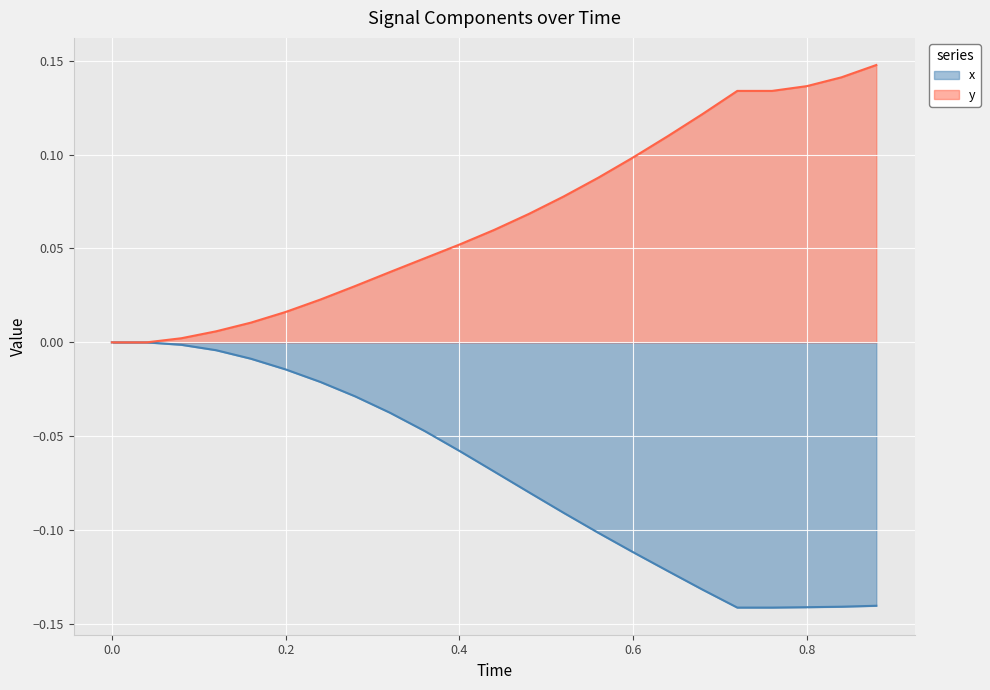

Rank the series by their average value, from highest to lowest.

y, x